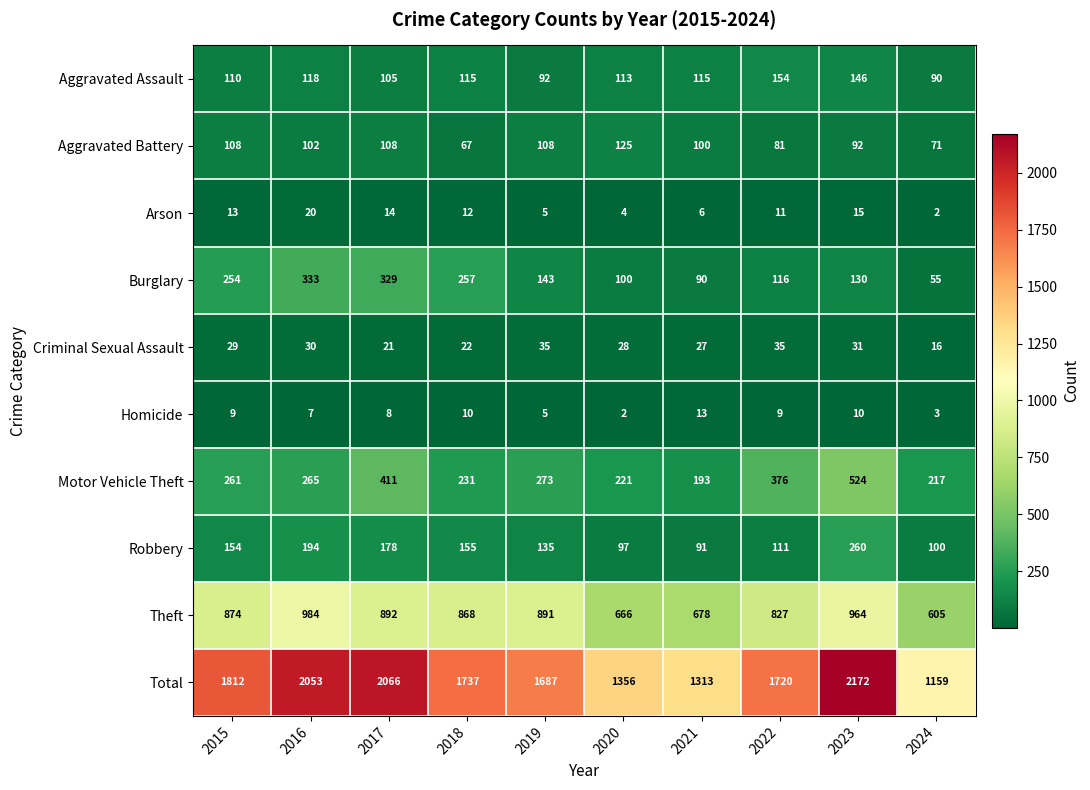

What is the approximate value of Motor Vehicle Theft at 2015, to the nearest 10?

260